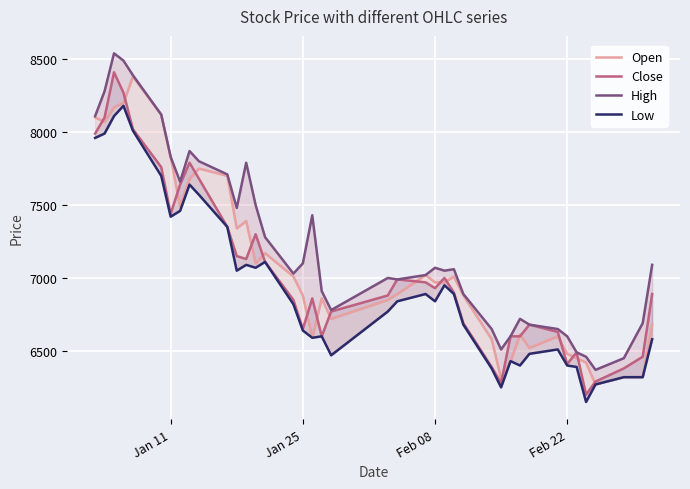

At how many categories does at least one series exceed 7449?

14